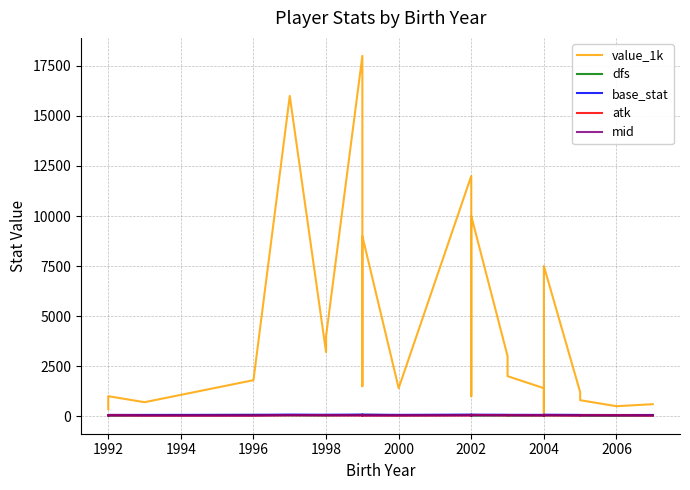

True or false: value_1k and atk cross at least once.

False